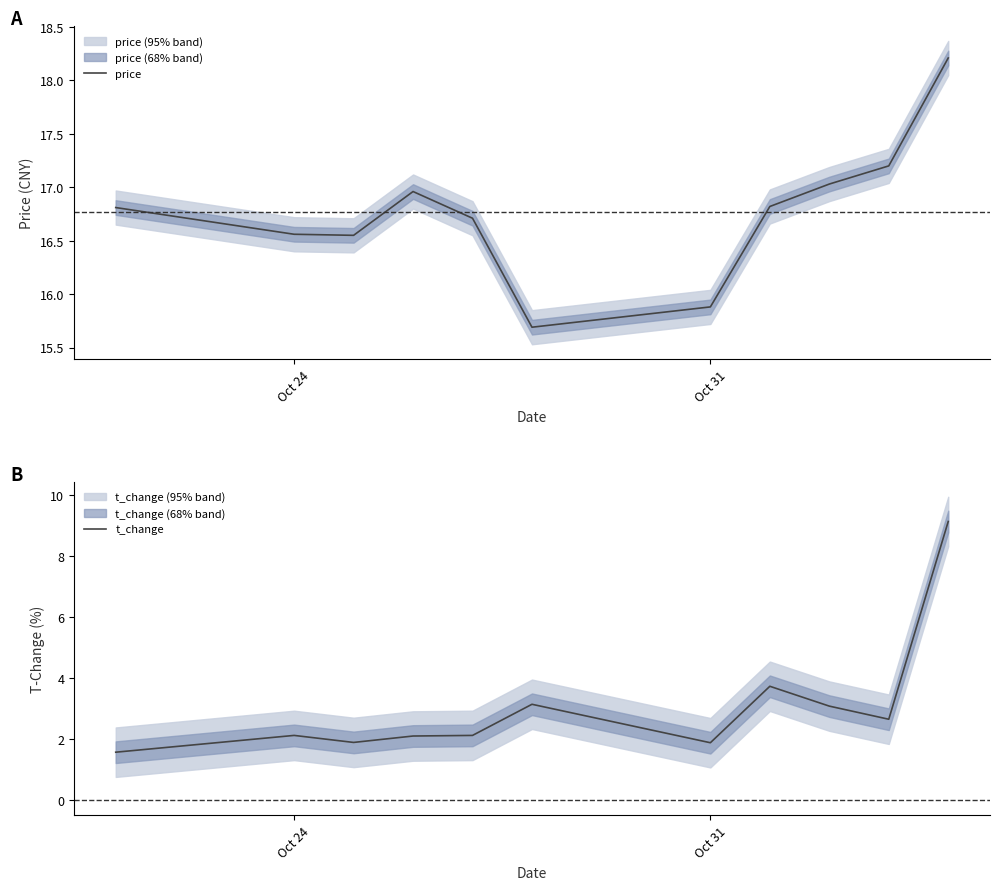

Which series has the largest total across all categories?

price